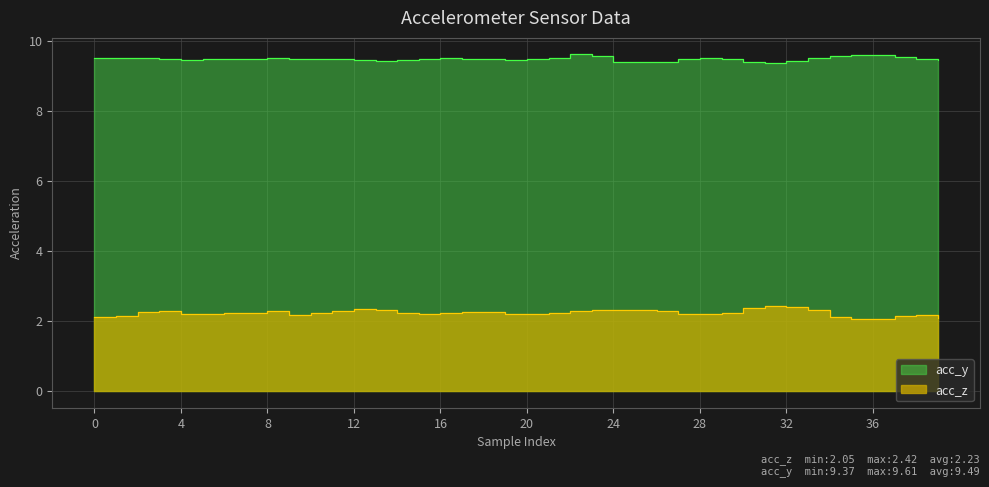

In acc_y, how many points are lower than both neighbors (excluding endpoints)?

6